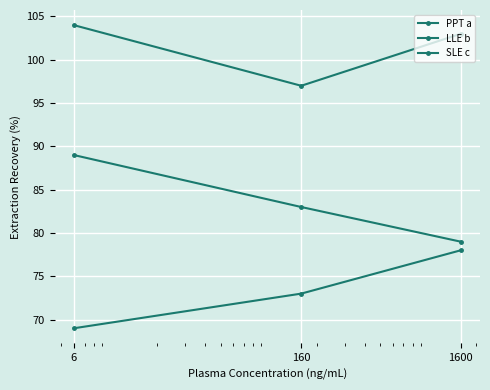

Where does the LLE b series first go above 83?

6